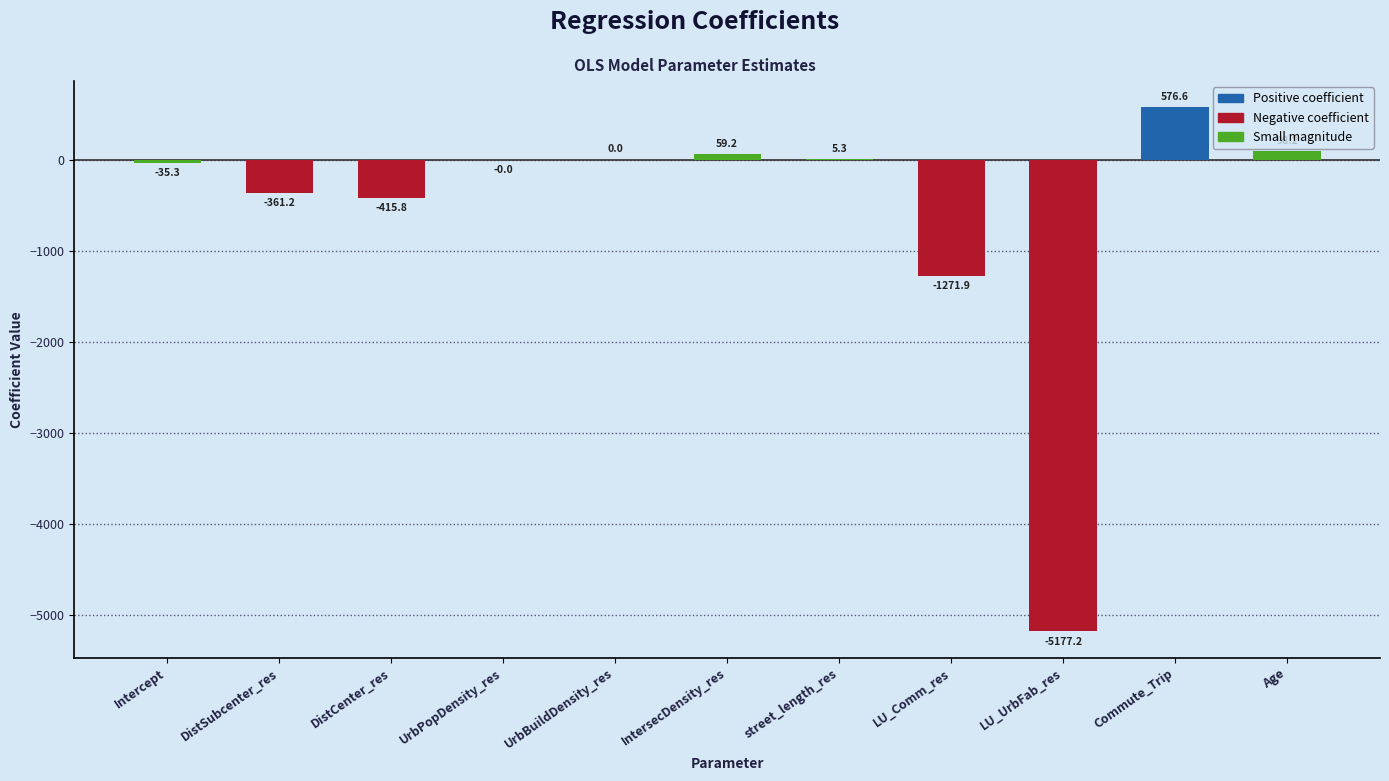

What is the greatest value displayed?

576.6